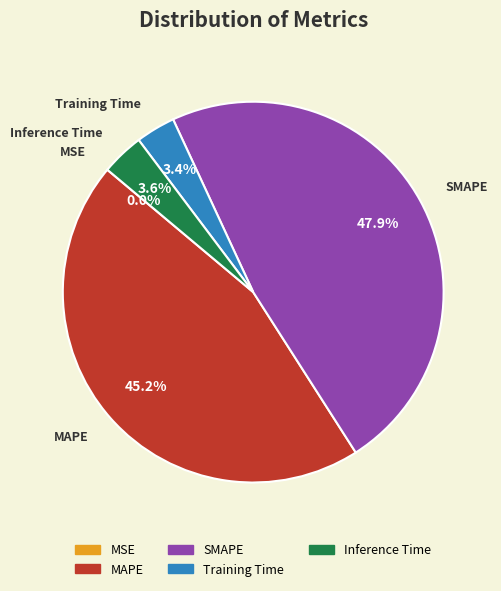

To the nearest percent, what is the difference between the largest and smallest slice percentages?

48%